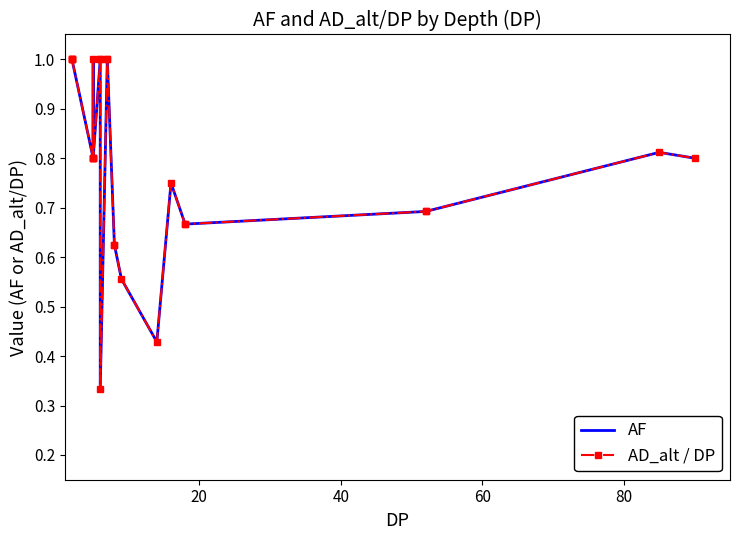

What value does the AD_alt / DP series have at 80?

0.8